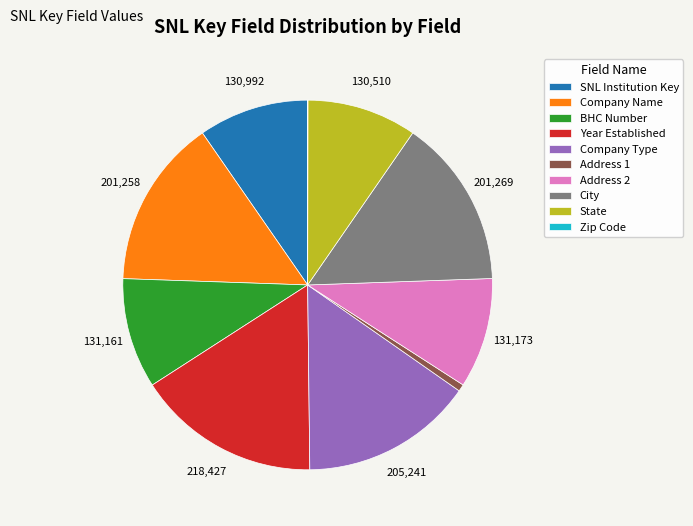

Does Year Established represent more than half of the total?

No